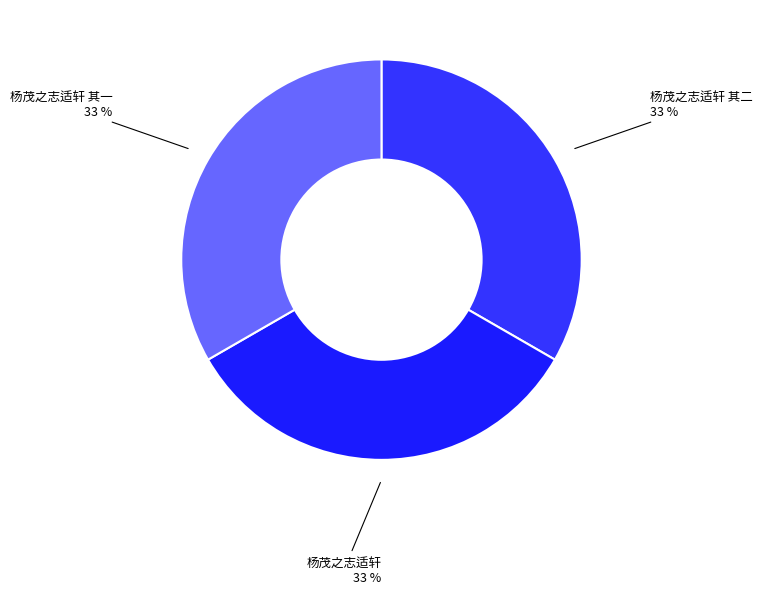

How many slices are in this pie chart?

3